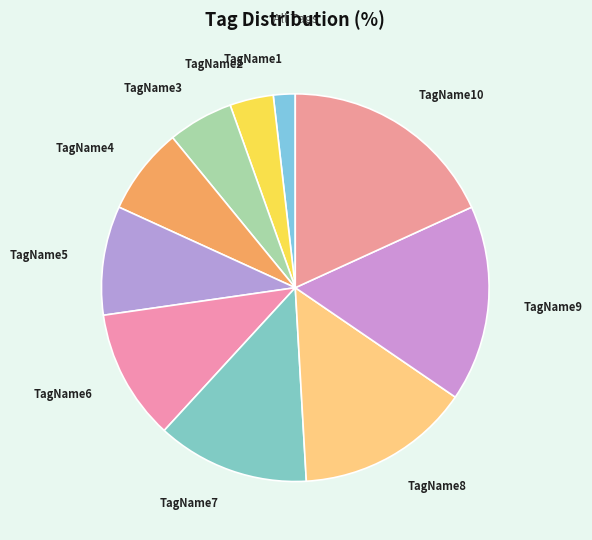

Combined, do TagName9 and TagName6 account for over 50%?

No